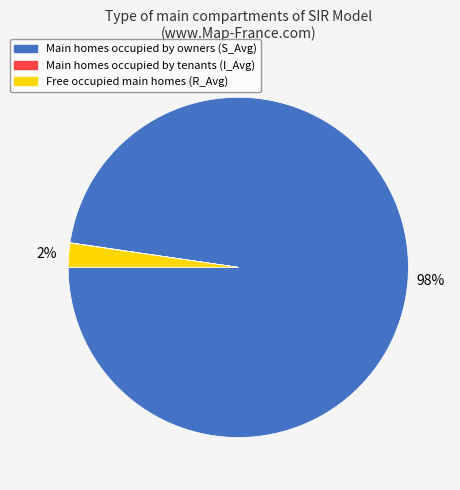

Is there any slice that represents more than half of the pie?

Yes